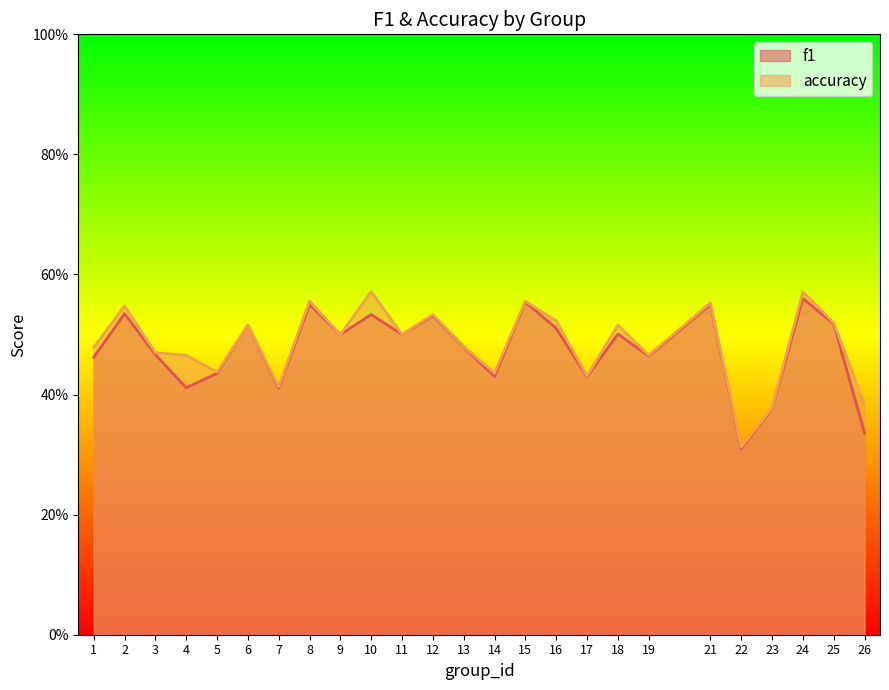

True or false: f1 and accuracy intersect in this chart.

False